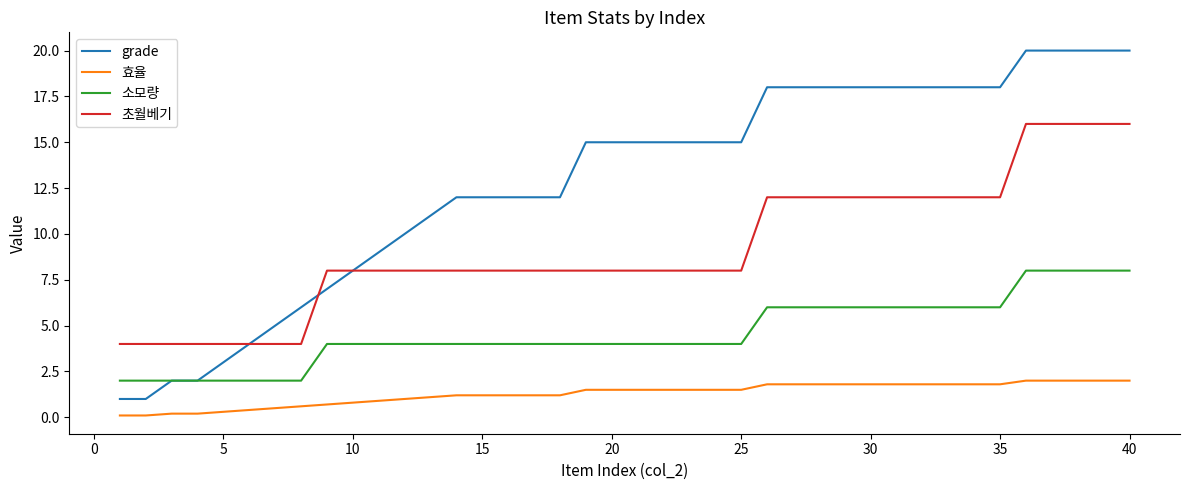

True or false: 효율 and 초월베기 intersect in this chart.

False